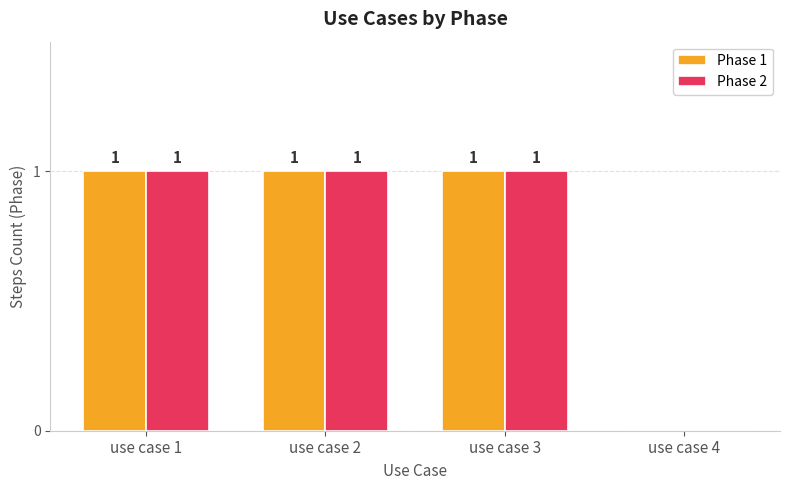

What are all the series names shown in the legend?

Phase 1, Phase 2